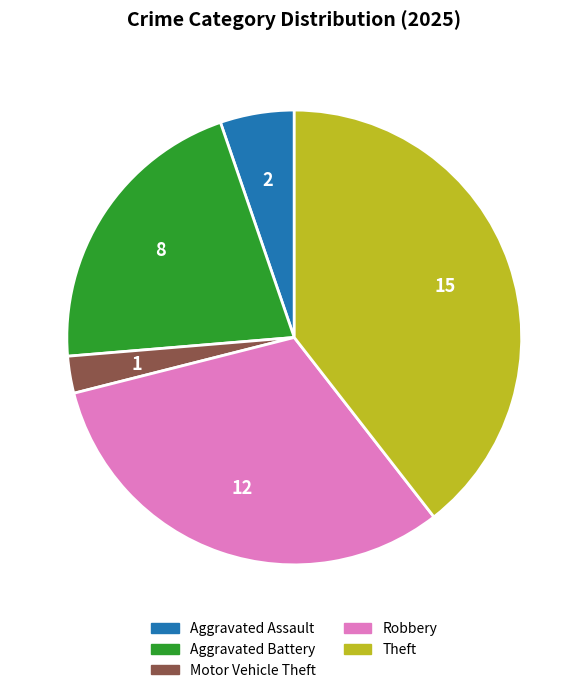

Is there any slice that represents more than half of the pie?

No